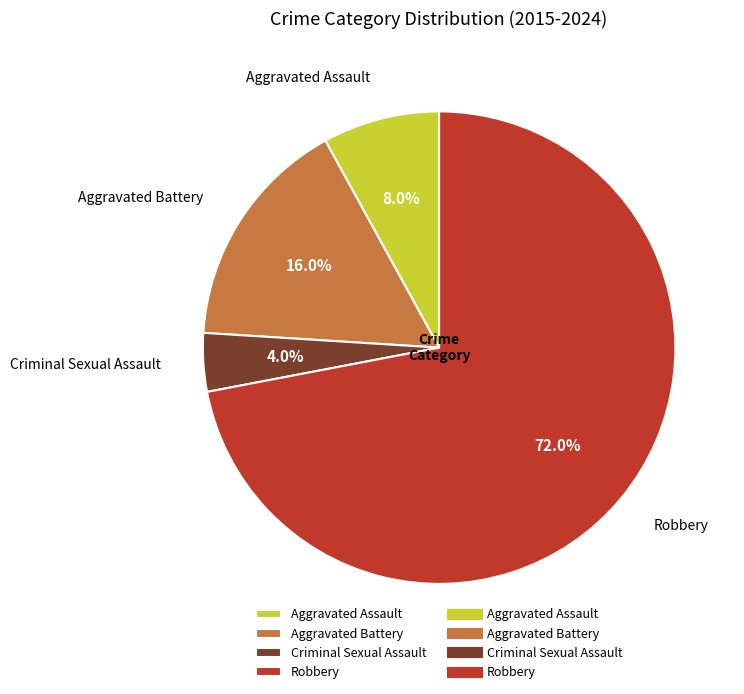

Which slice is the largest?

Robbery